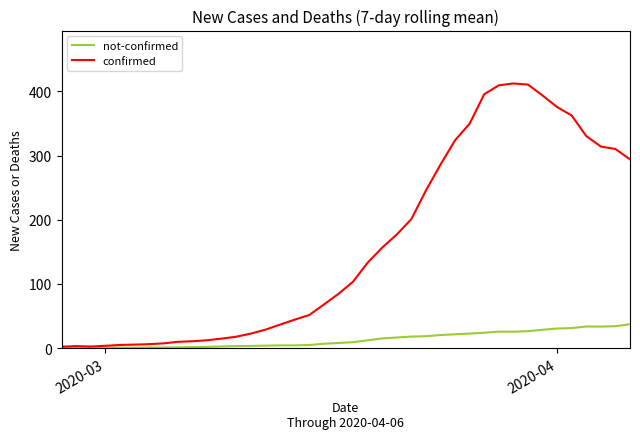

At how many categories does at least one series exceed 193?

16